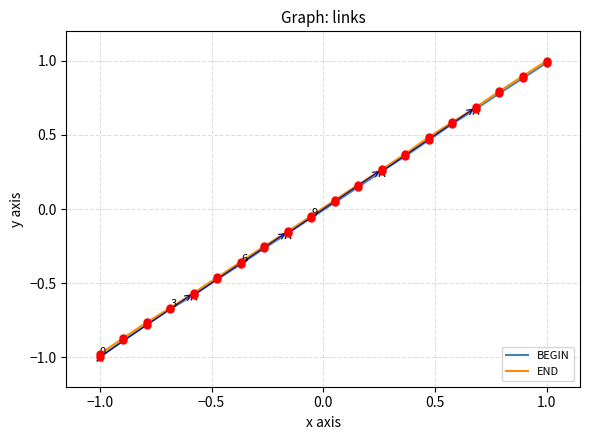

What are all the series names shown in the legend?

BEGIN, END